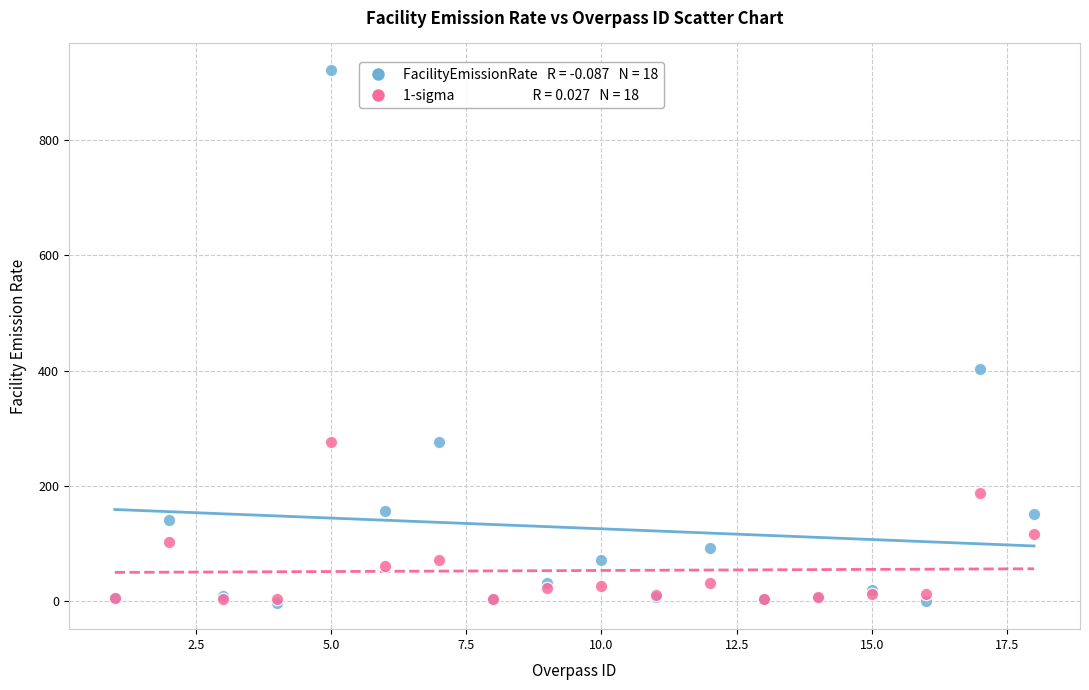

Across all series, what Y value is closest to 459?

402.8